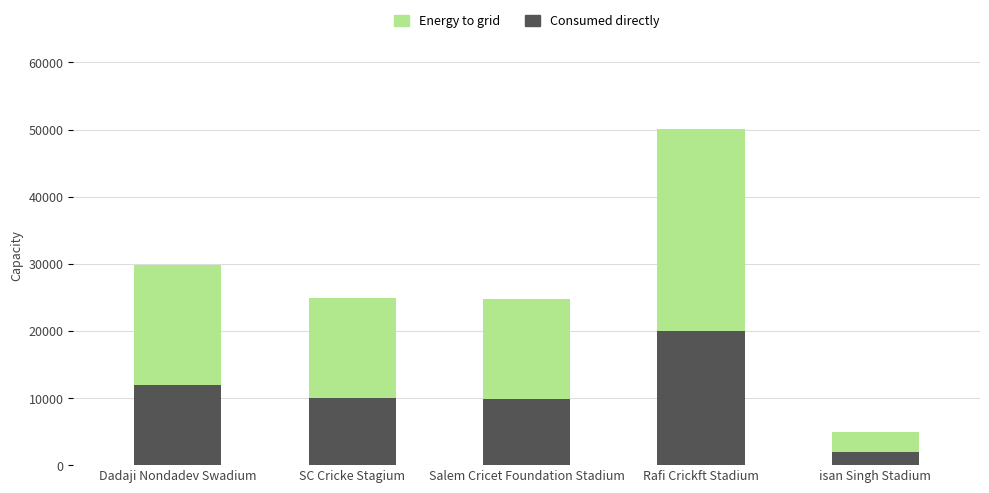

What is the average value of the Consumed directly series?

10764.4